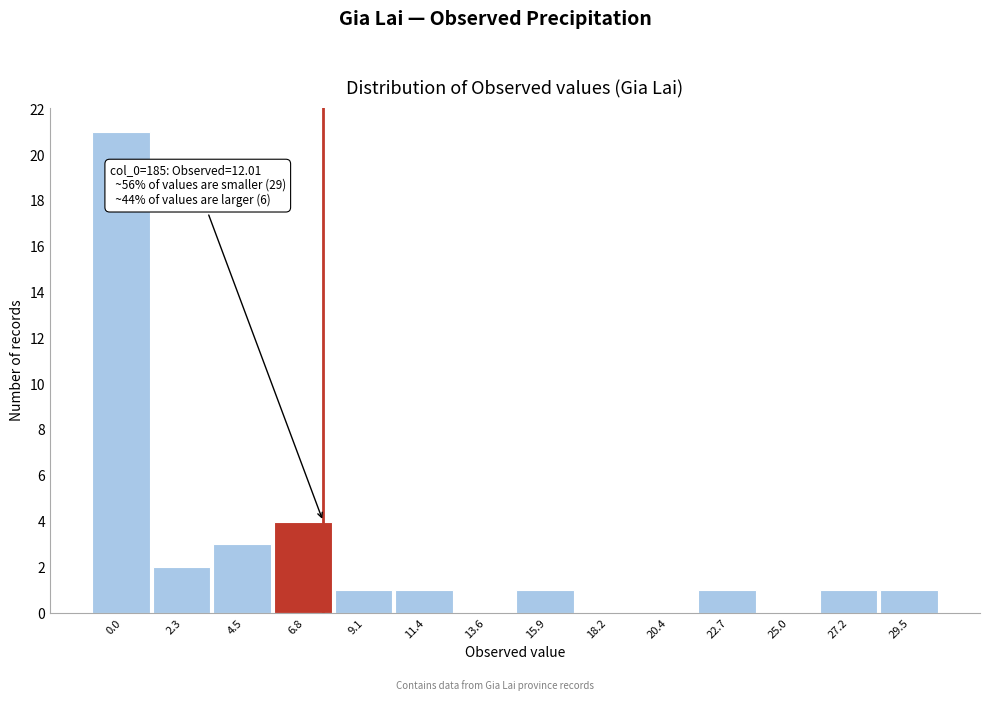

Reading right to left, extract all data points from this chart.

29.5=1	27.2=1	25.0=0	22.7=1	20.4=0	18.2=0	15.9=1	13.6=0	11.4=1	9.1=1	6.8=4	4.5=3	2.3=2	0.0=21